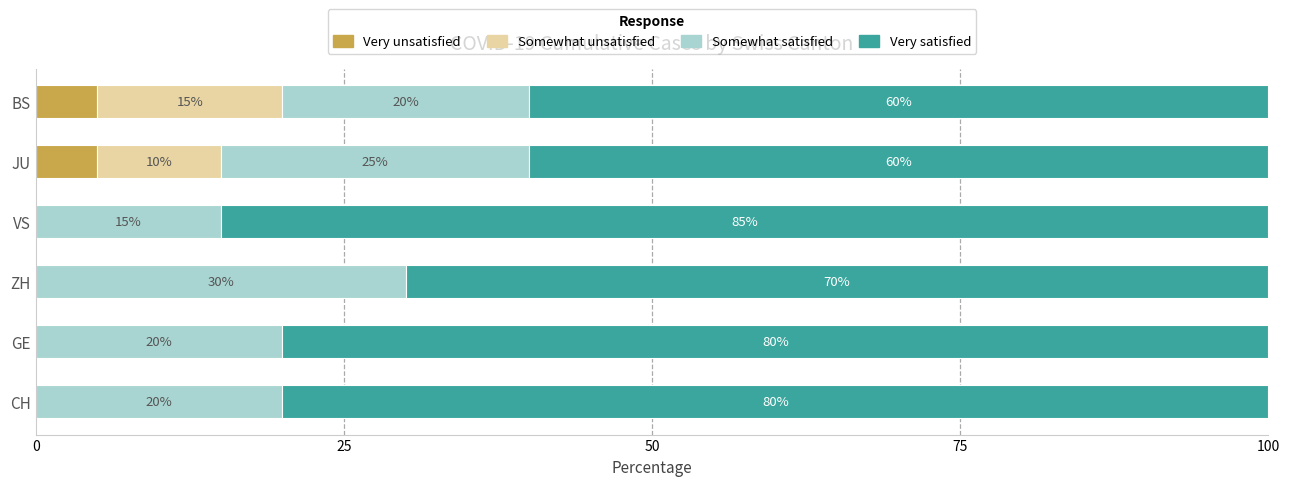

True or false: Very unsatisfied has a value of -3 at CH.

False